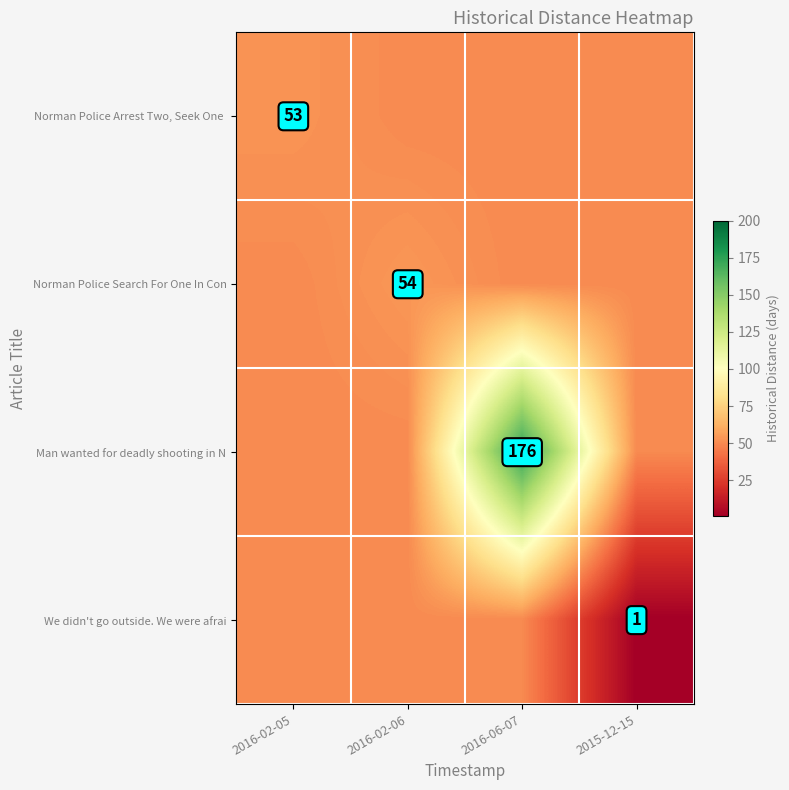

The Norman Police Search For One In Con series shows 54 at 2016-02-06. True or false?

True